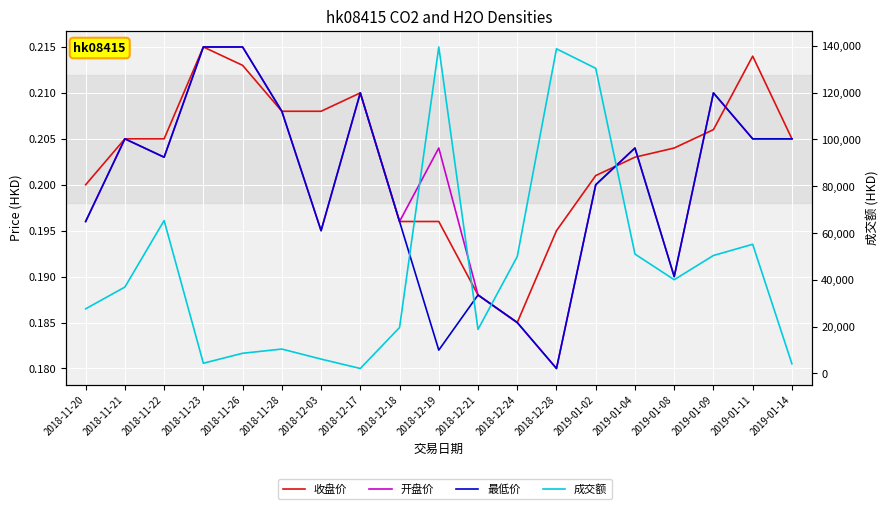

How many lines are shown in the chart?

4